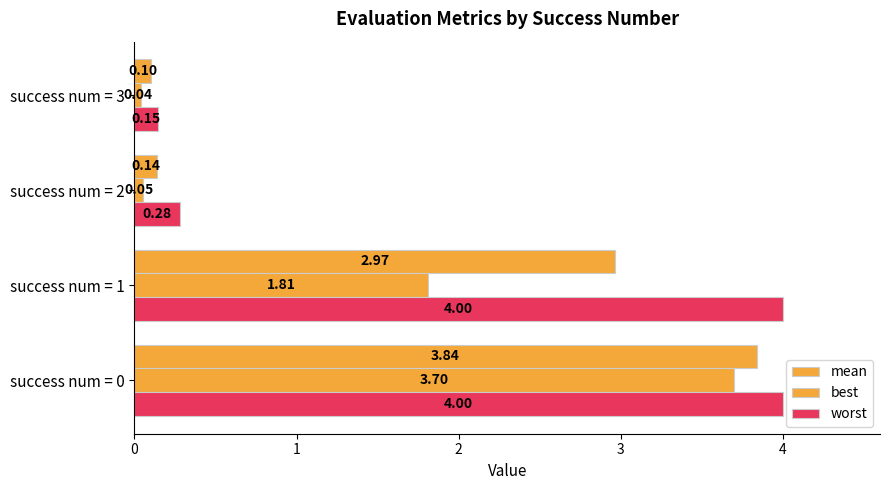

Count the number of data series in this chart.

3